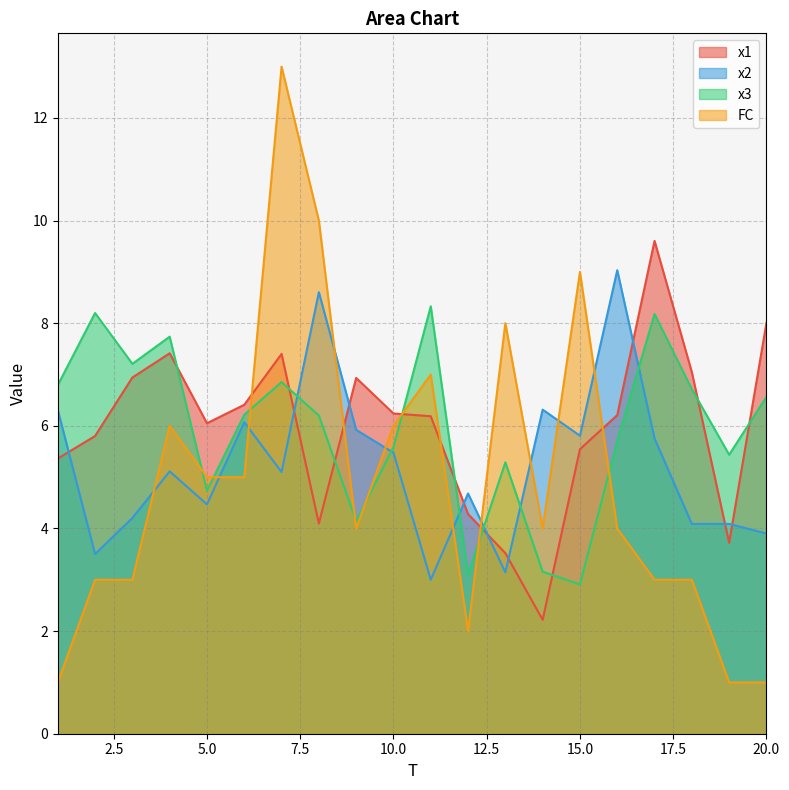

The value of FC at 17 is 3.0. True or false?

True